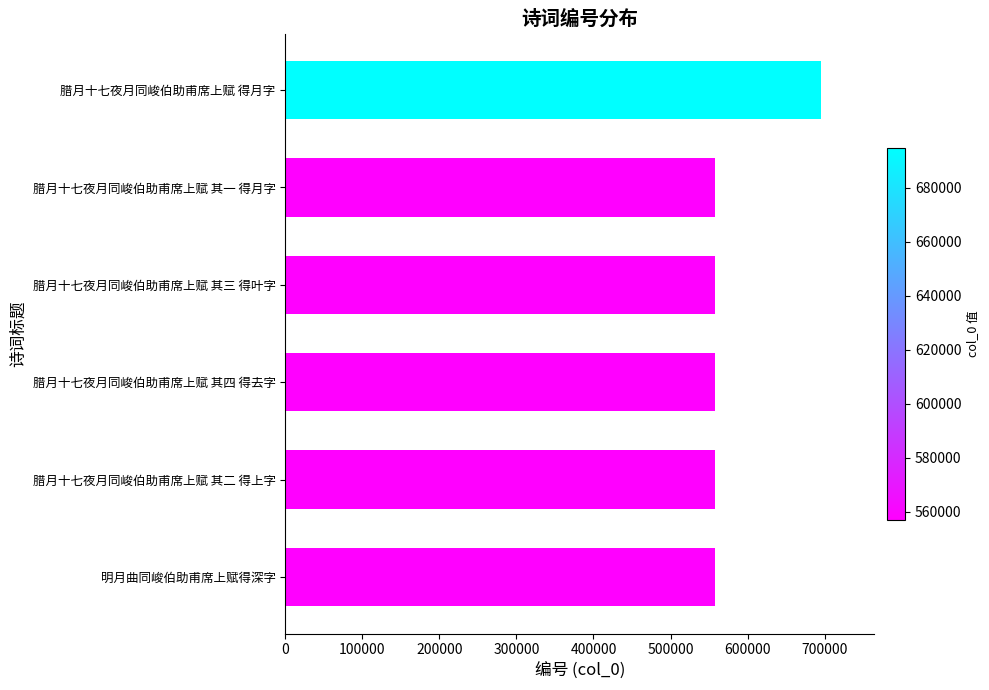

Are the bars grouped side by side (vs. stacked)?

No